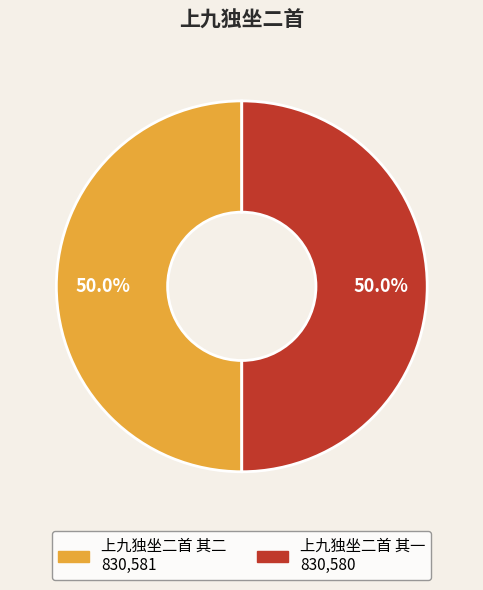

How many slices are in this pie chart?

2